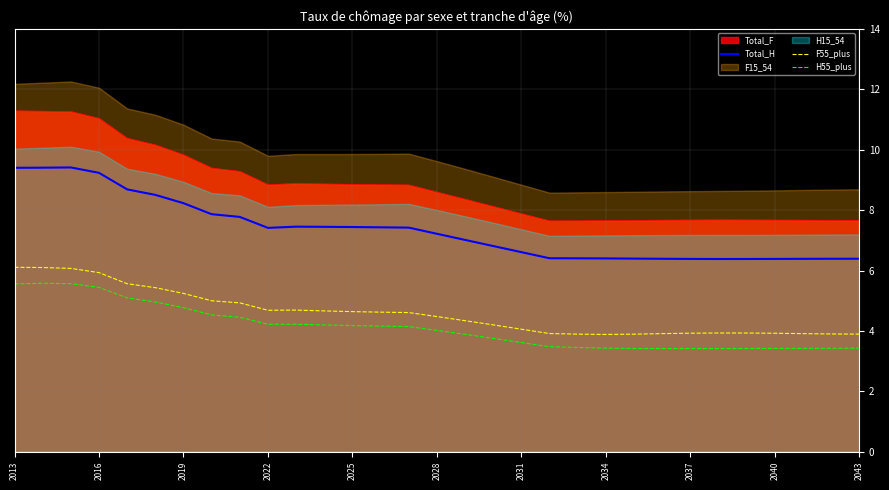

True or false: H55_plus and Total_F cross at least once.

False